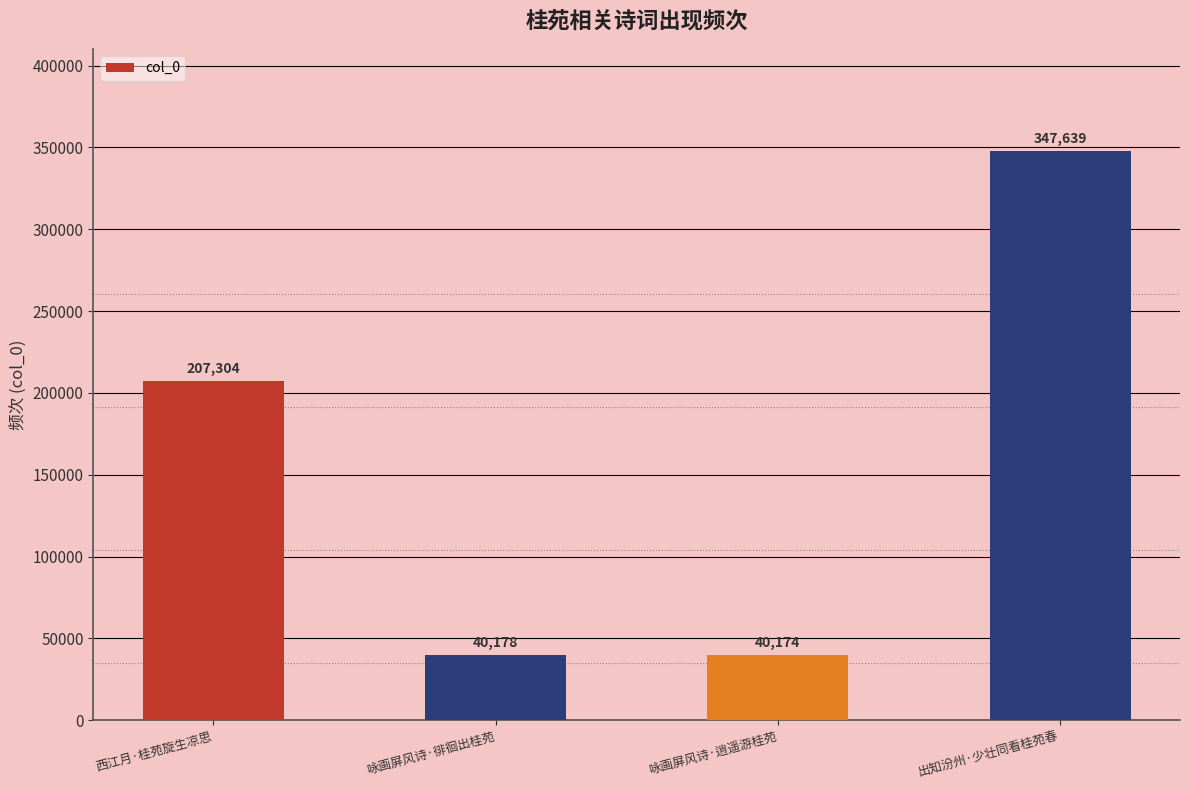

What is the smallest value displayed?

40174